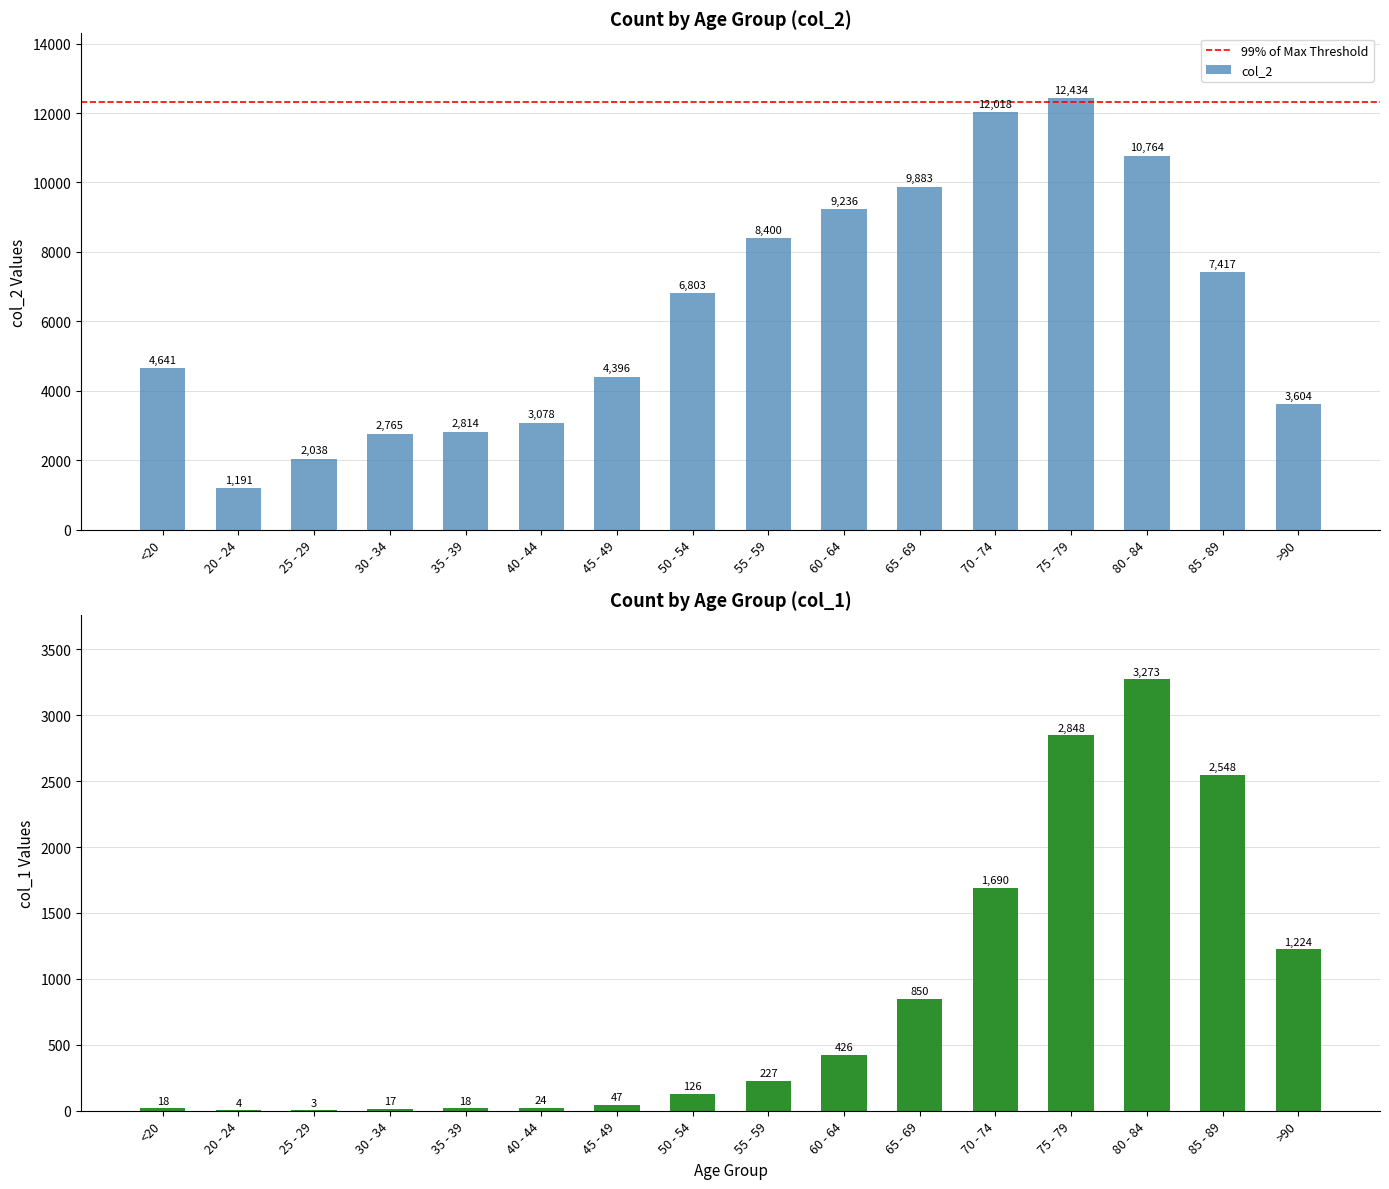

Which category has the lowest value across all series?

25 - 29